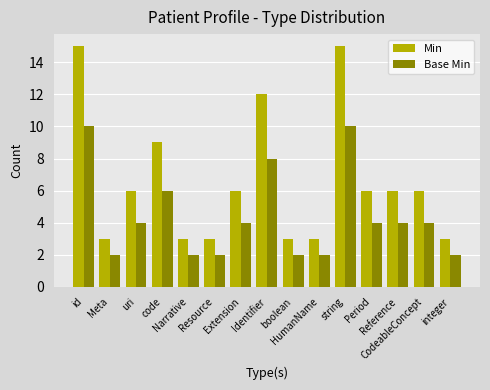

How many data points does each series have?

15